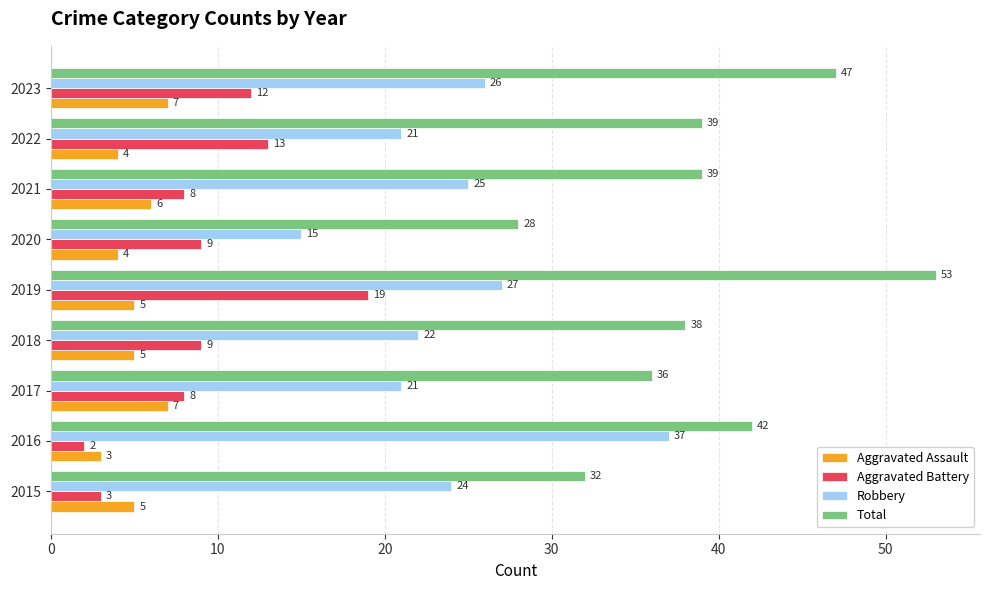

What is the difference between the Aggravated Assault values at 2023 and 2020?

3